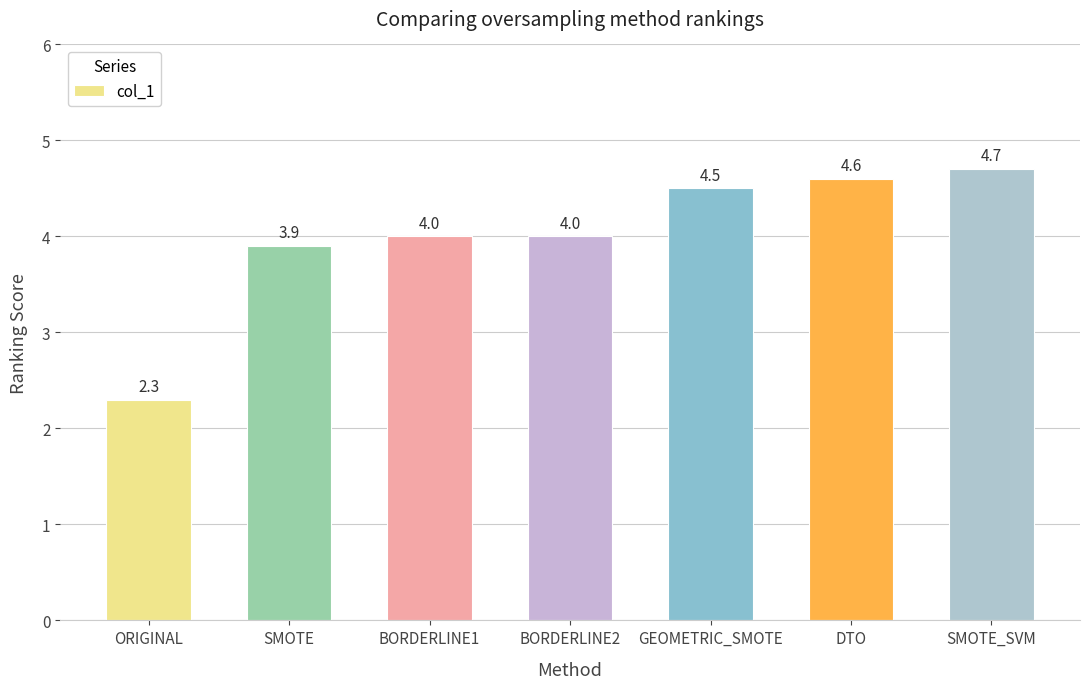

How many data points does each series have?

7